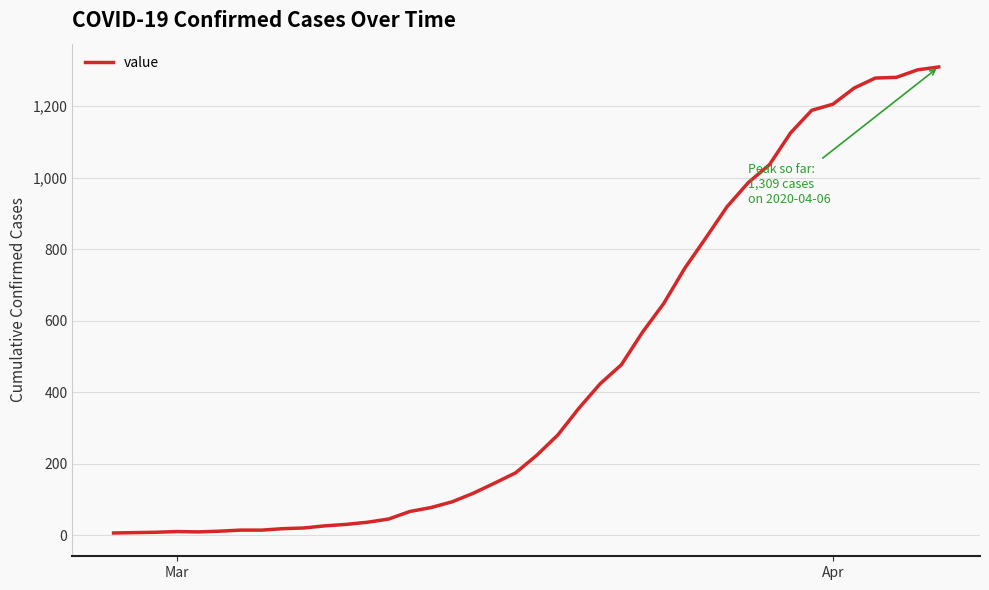

What is the maximum value shown in the chart?

1309